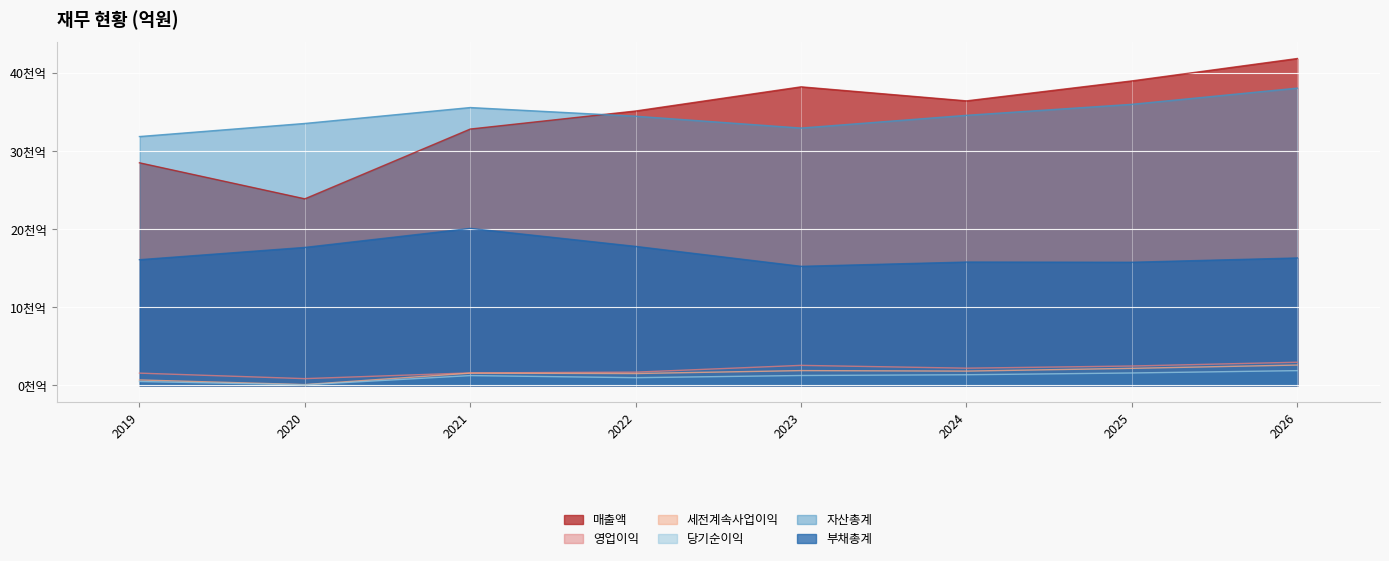

True or false: 당기순이익 has more than 0 points higher than both neighbors.

True